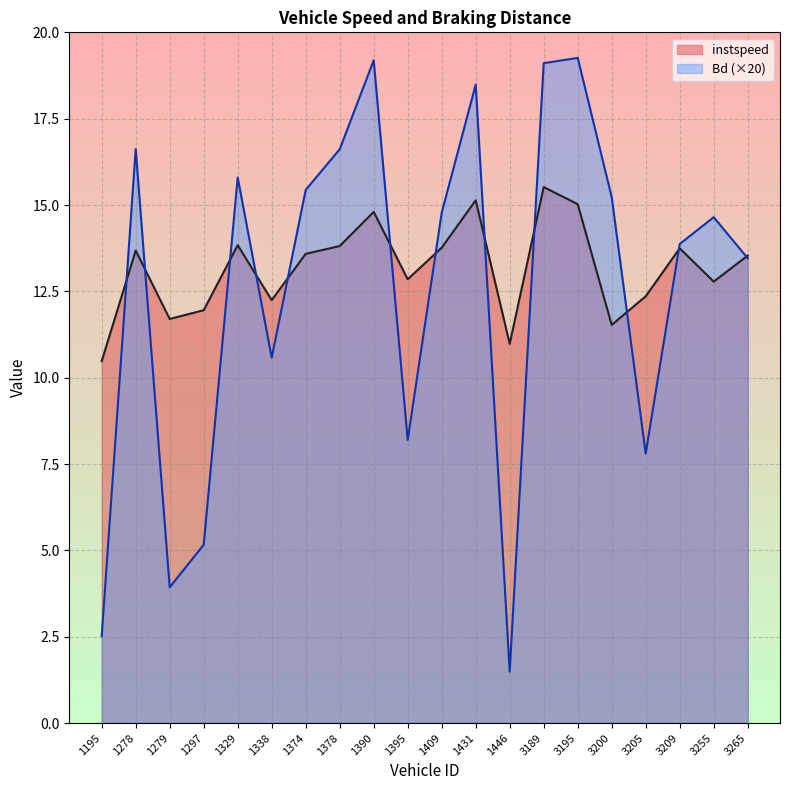

How many values in the Bd series are below 14?

9